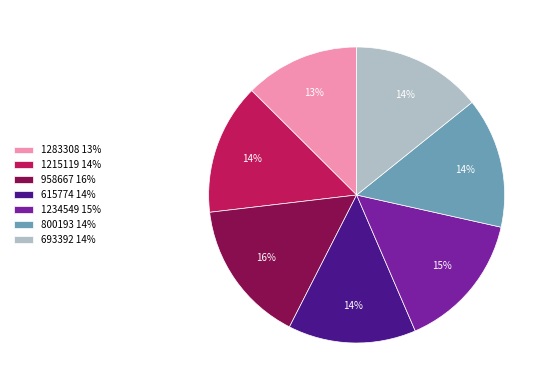

True or false: 615774 accounts for 9% of the total.

False